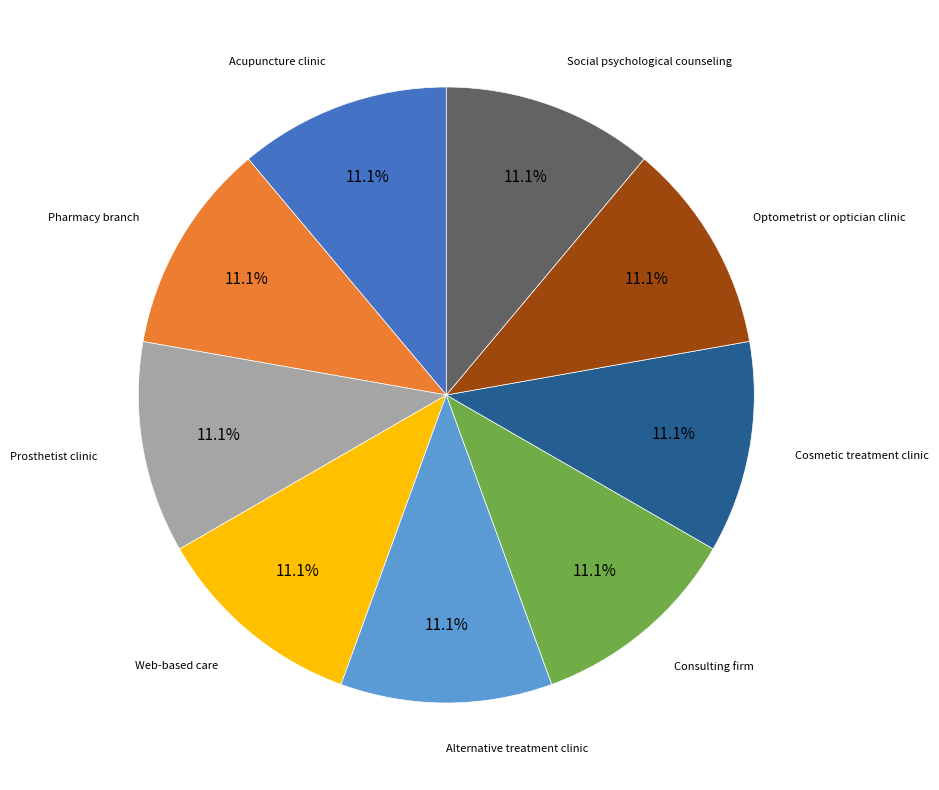

Does any single category account for the majority?

No